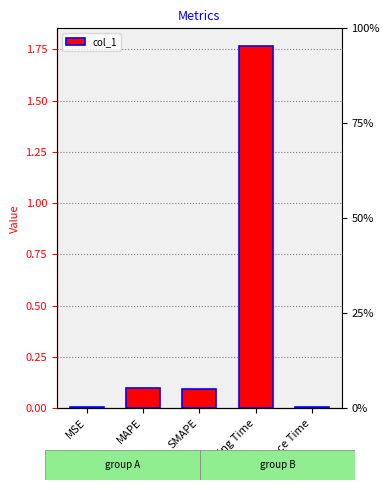

List the labels in order of value, largest first.

Training Time, MAPE, SMAPE, Inference Time, MSE